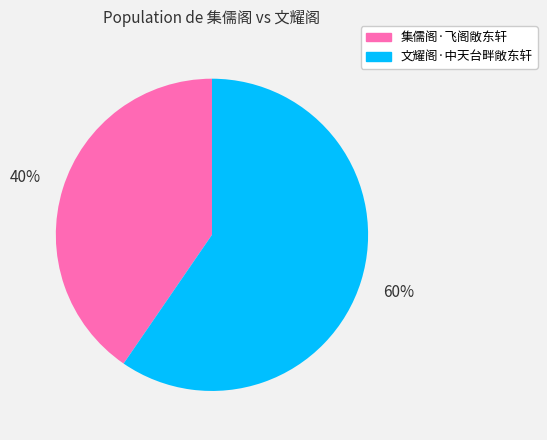

To the nearest percent, what percentage of the pie is 集儒阁·飞阁敞东轩?

40%